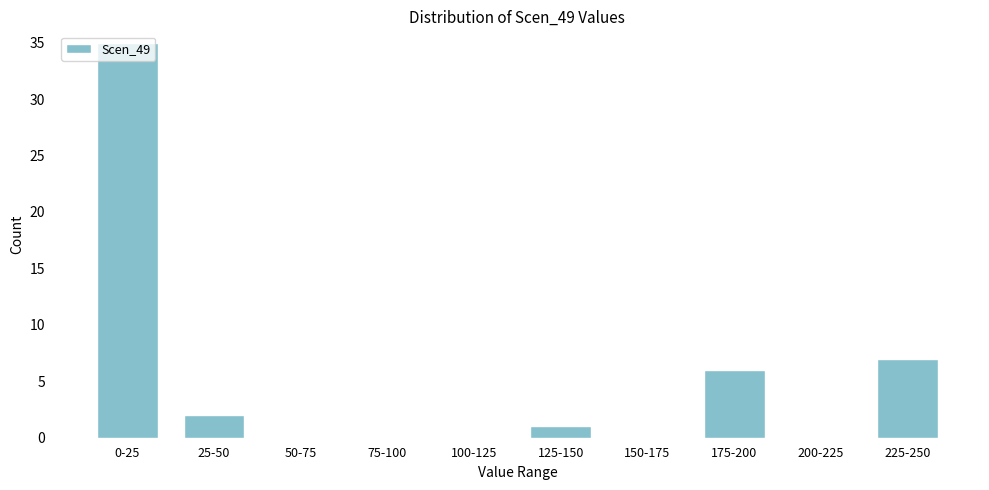

True or false: the data shows -11 at 75-100.

False